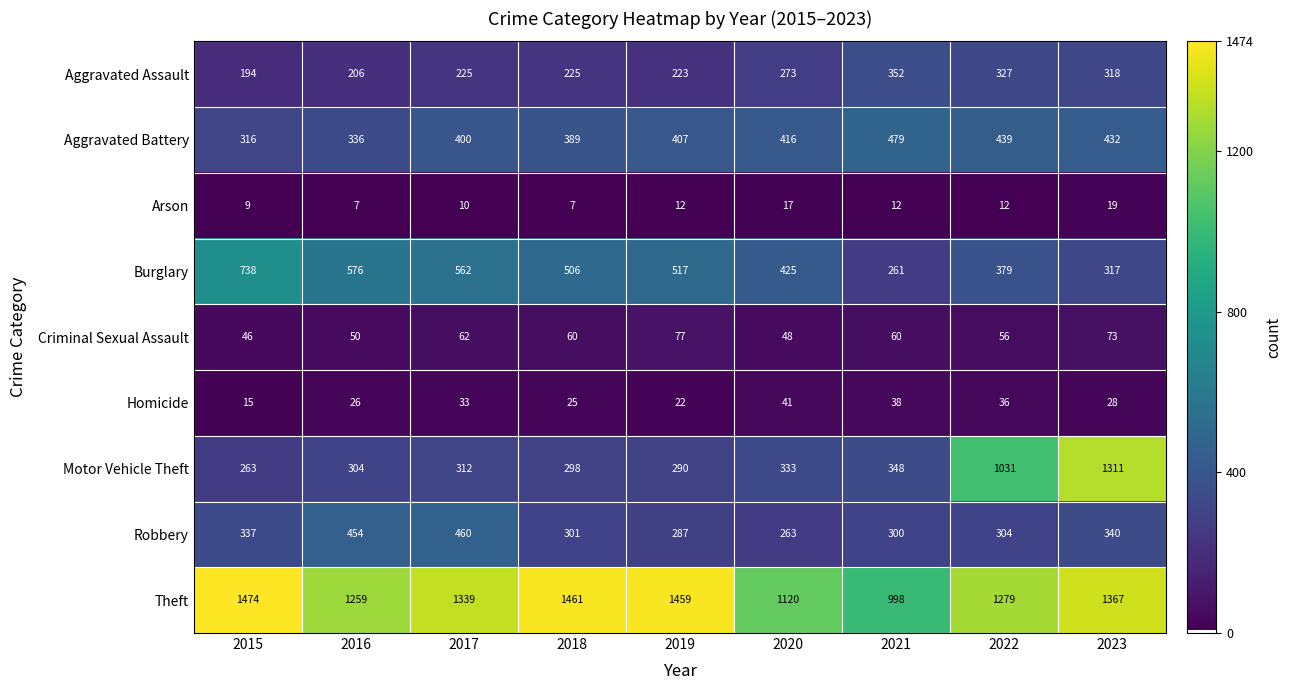

At which label does Aggravated Battery reach its minimum?

2015